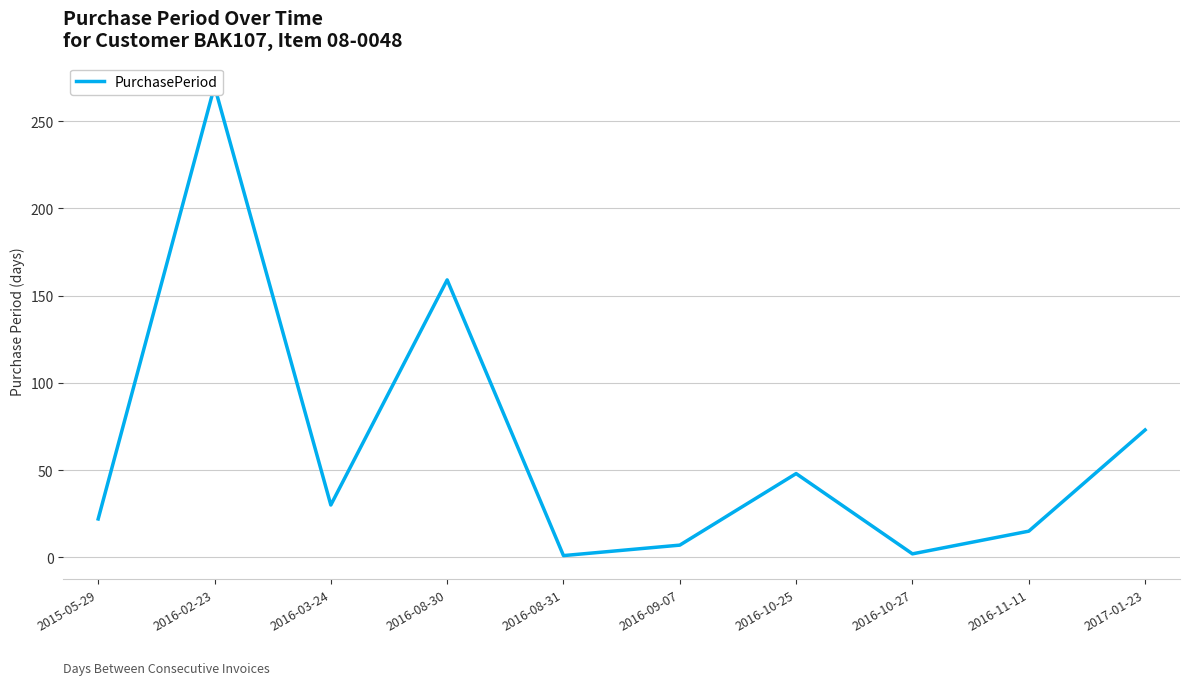

What is the label of the 9th point from the left?

2016-11-11